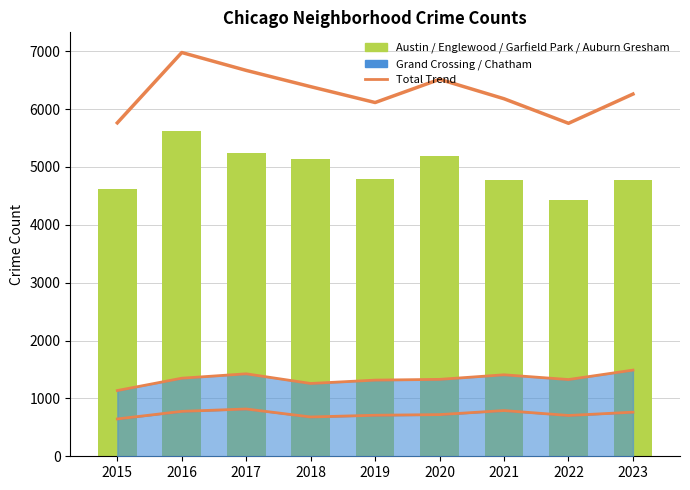

What is the sum of the Auburn Gresham values at 2023 and 2015?

1454